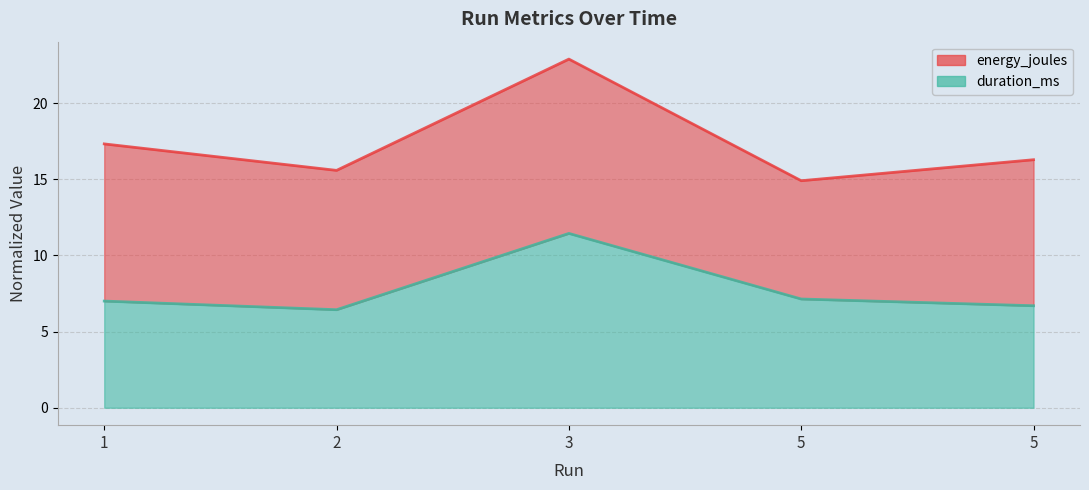

At which category does the data reach its first local peak?

3